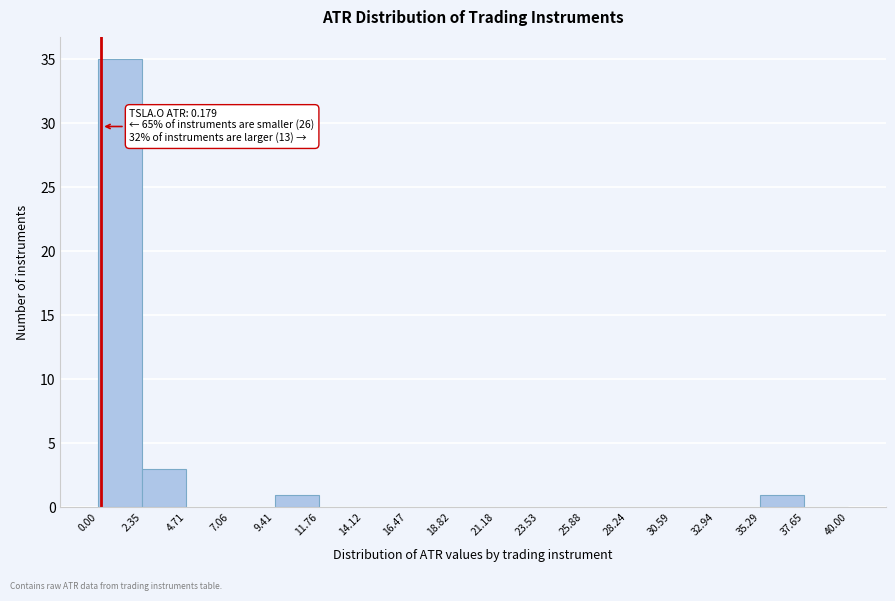

Over which range of the x-axis is the bar tallest?

0.00 to 2.35